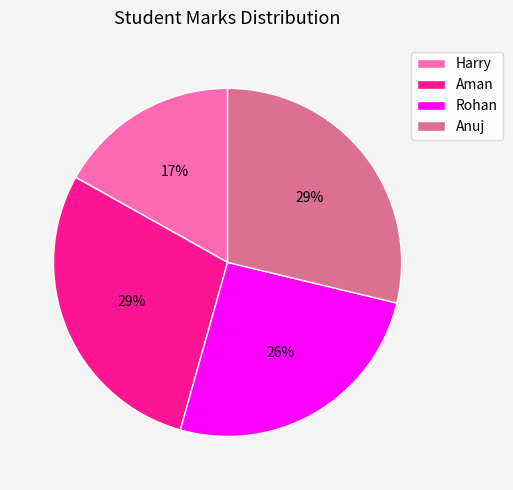

To the nearest percent, what is the difference between the Harry and Aman slice percentages?

12%